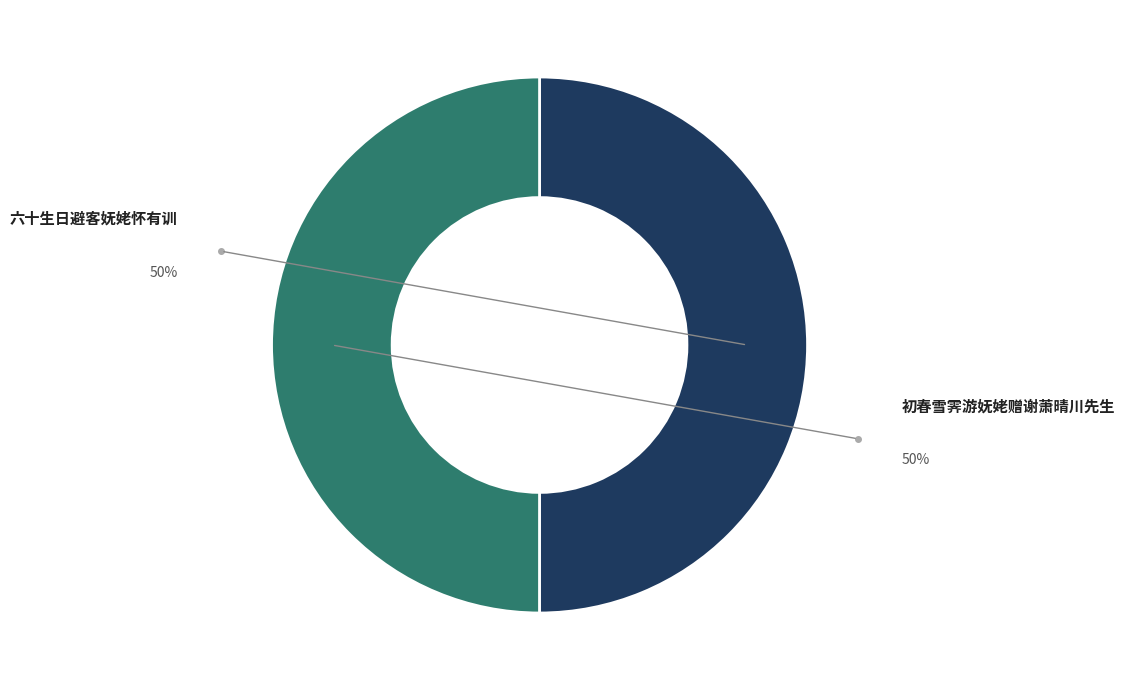

How many slices are in this pie chart?

2